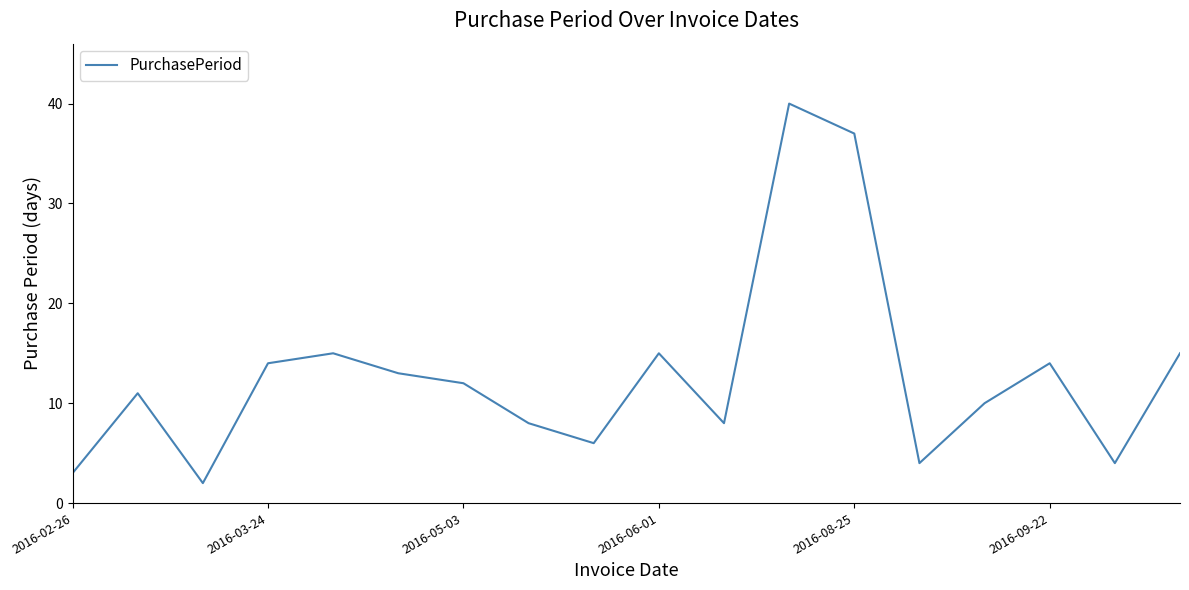

Is this an area chart (filled region under the line)?

No